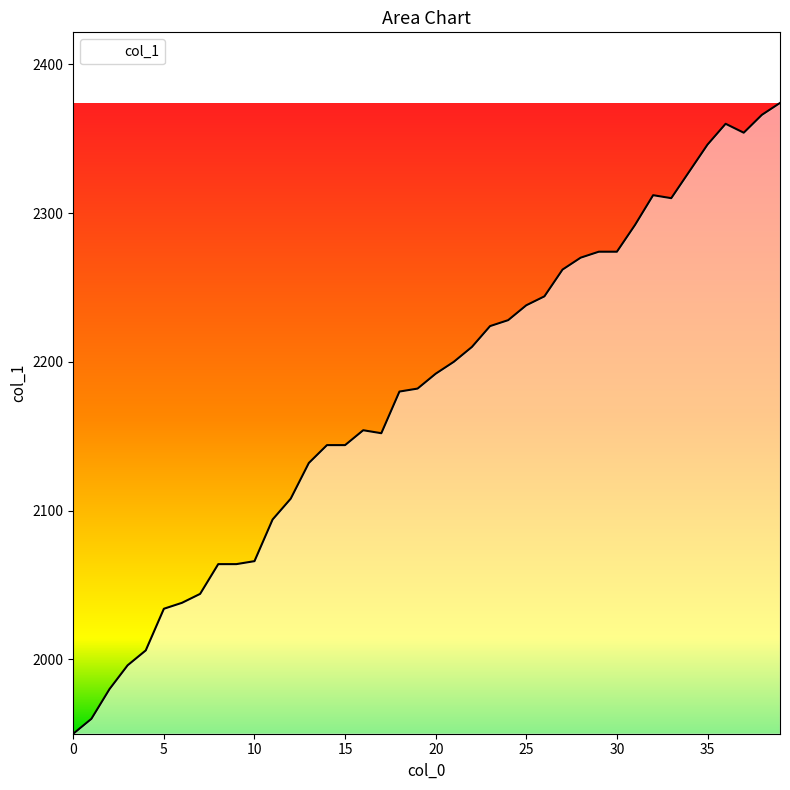

How many lines are shown in the chart?

1